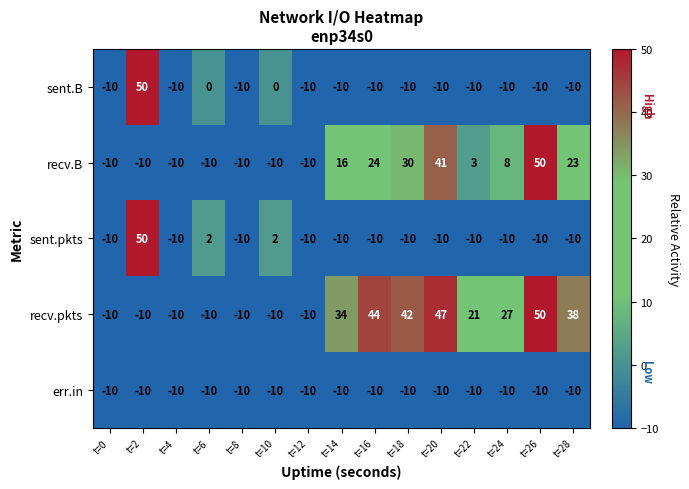

What is the maximum value shown in the chart?

50